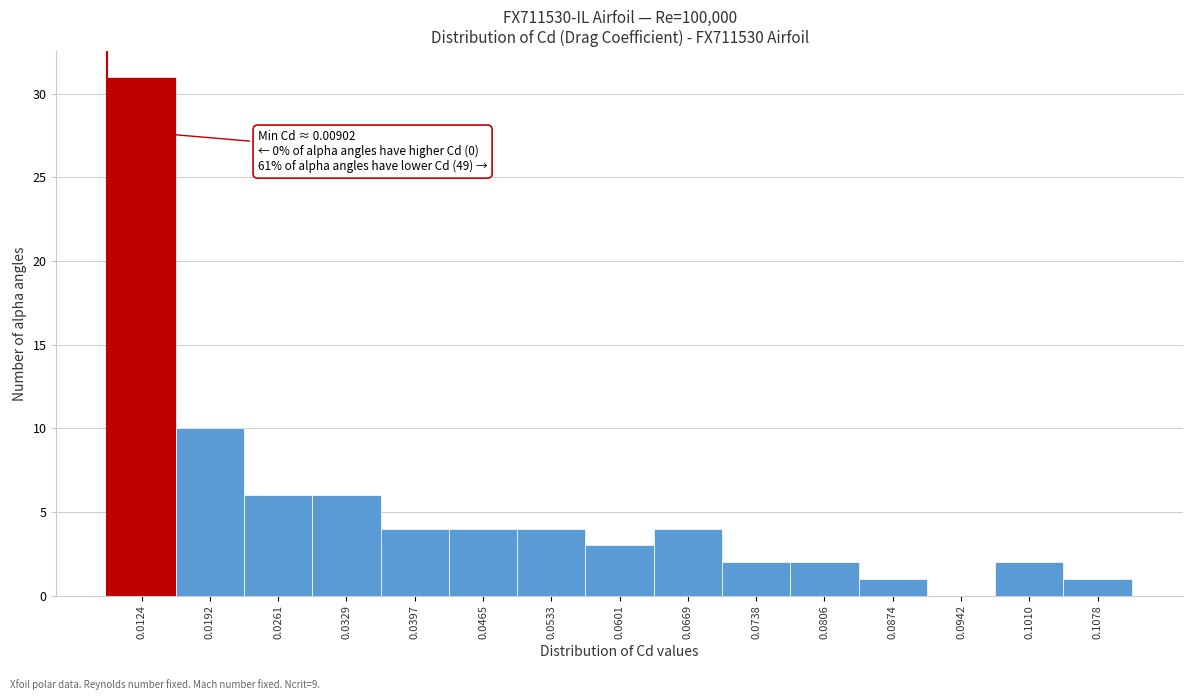

Over which range of the x-axis is the bar tallest?

0.009 to 0.016